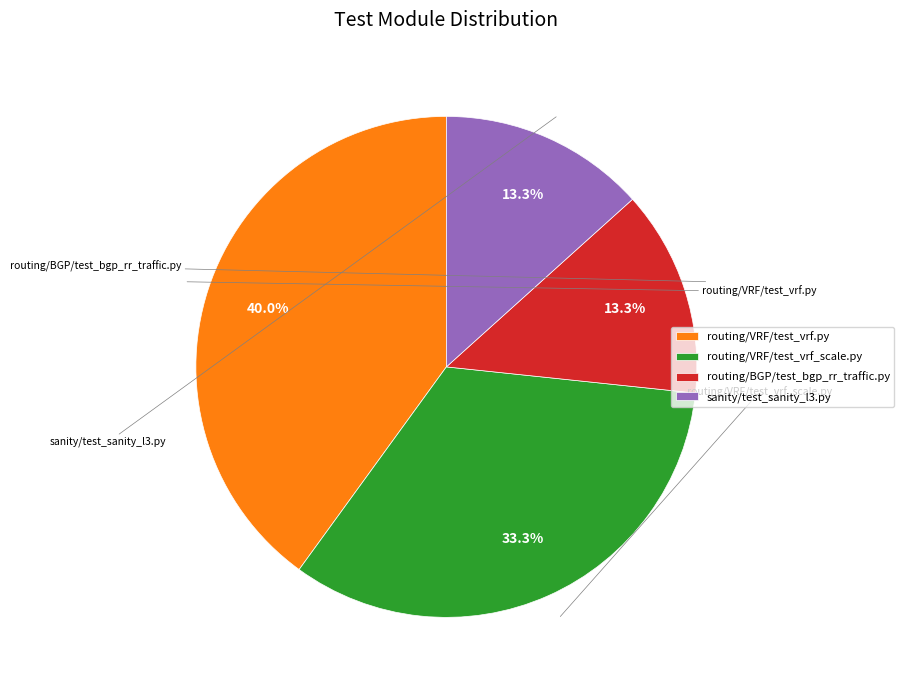

What percentage is NOT represented by routing/BGP/test_bgp_rr_traffic.py?

86.7%